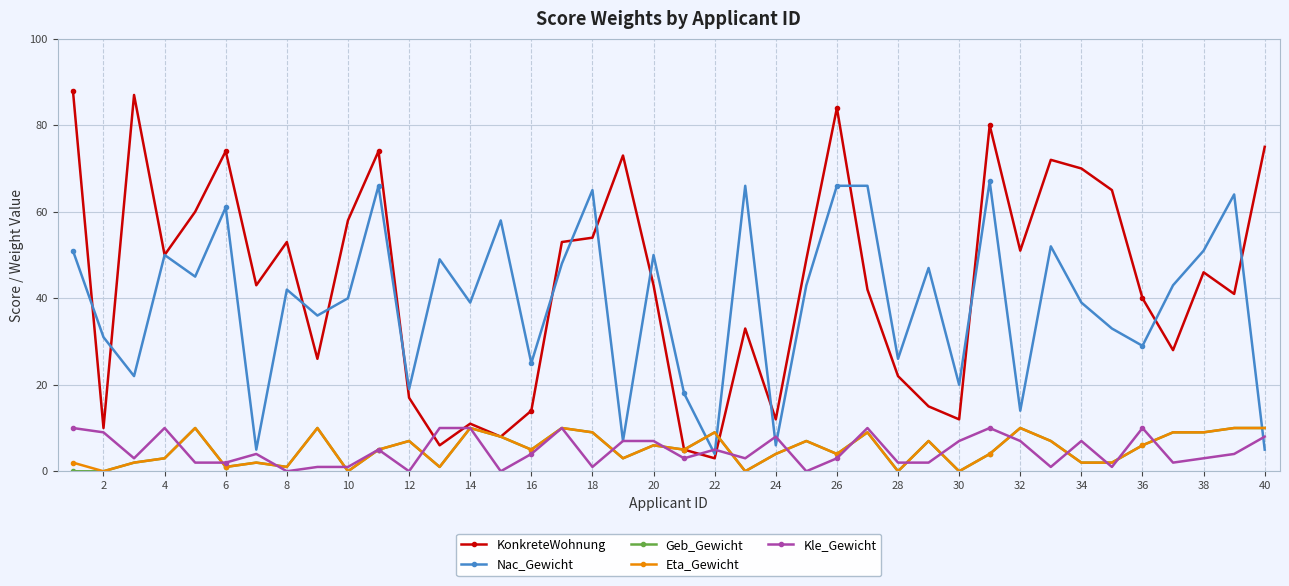

How many times do Eta_Gewicht and Nac_Gewicht cross each other?

3